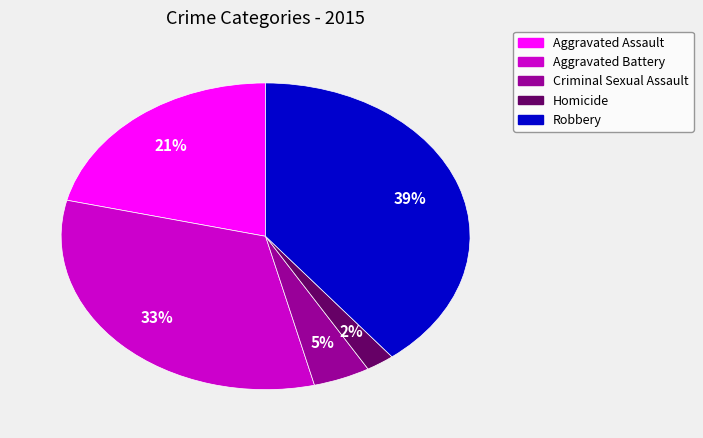

Approximately how many times larger is the value at Robbery compared to Aggravated Assault?

1.9